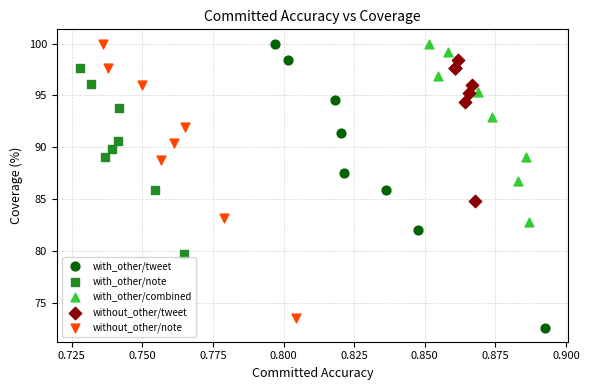

What are all the series names shown in the legend?

with_other/tweet, with_other/note, with_other/combined, without_other/tweet, without_other/note